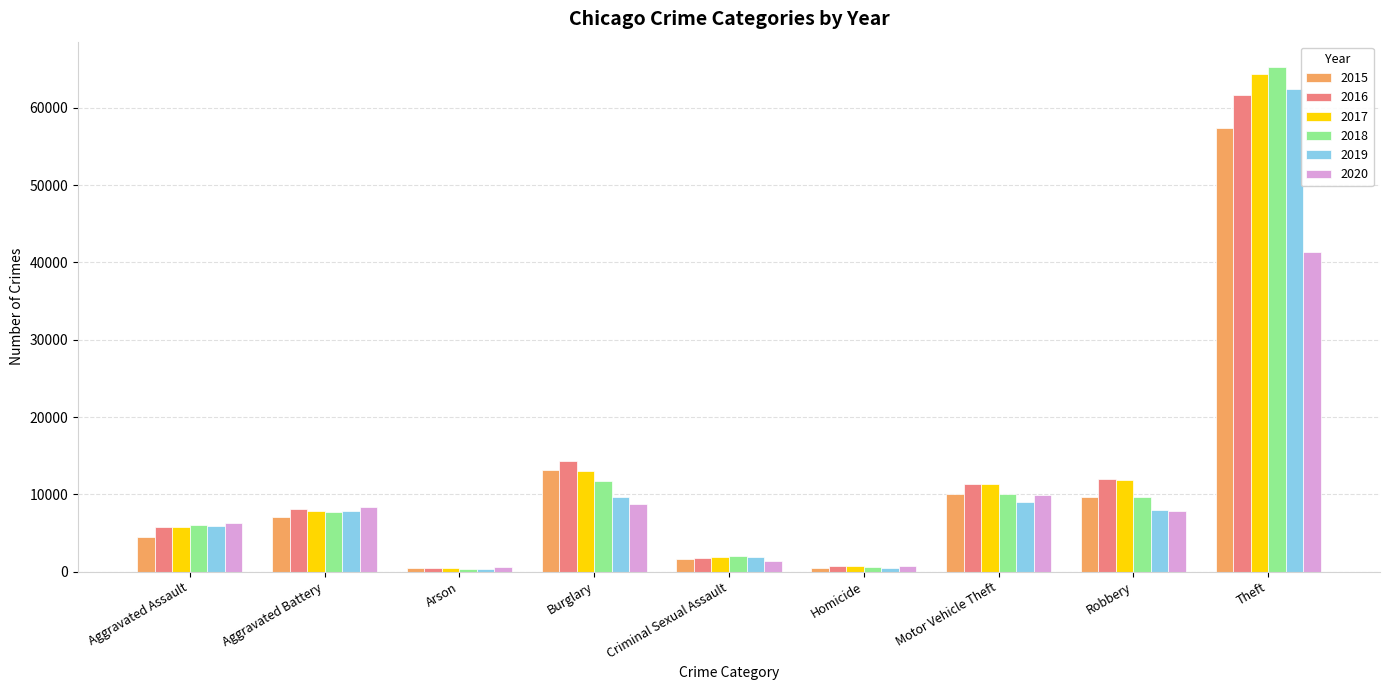

Which series has the largest range (max minus min)?

2018